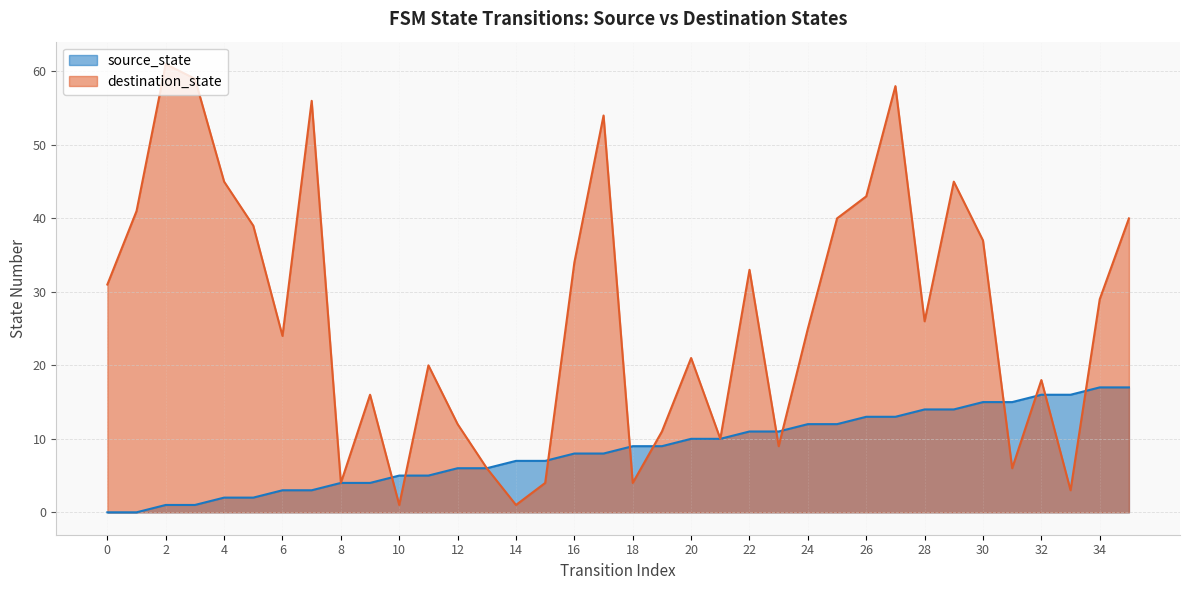

Where is source_state nearest to the value 8?

16